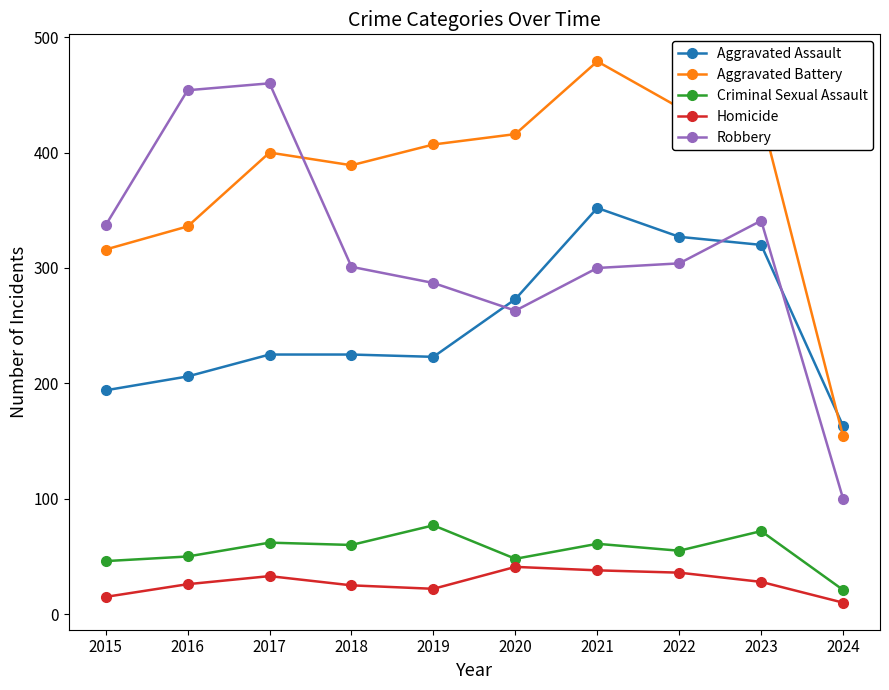

At which category is the sum across all series the highest?

2021